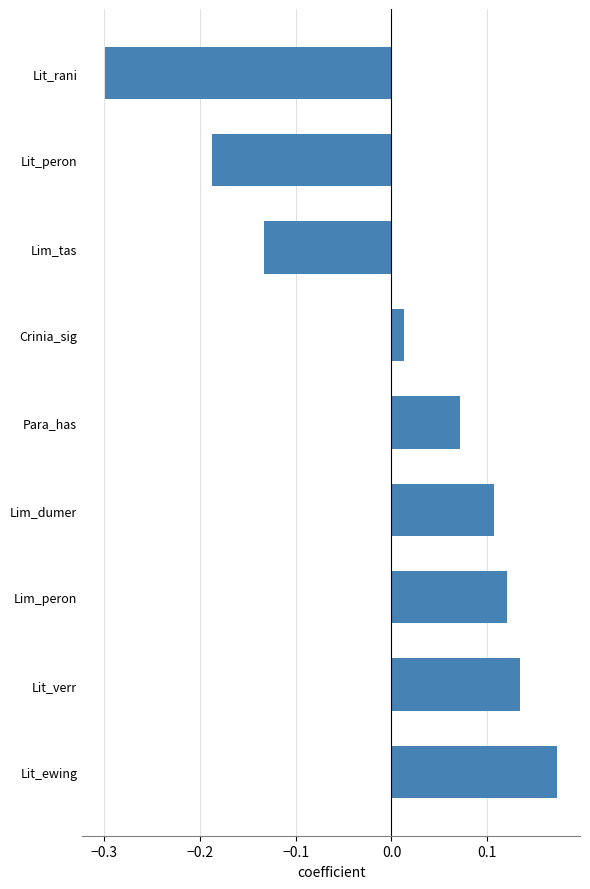

The value at Lit_rani is -0.5. True or false?

False